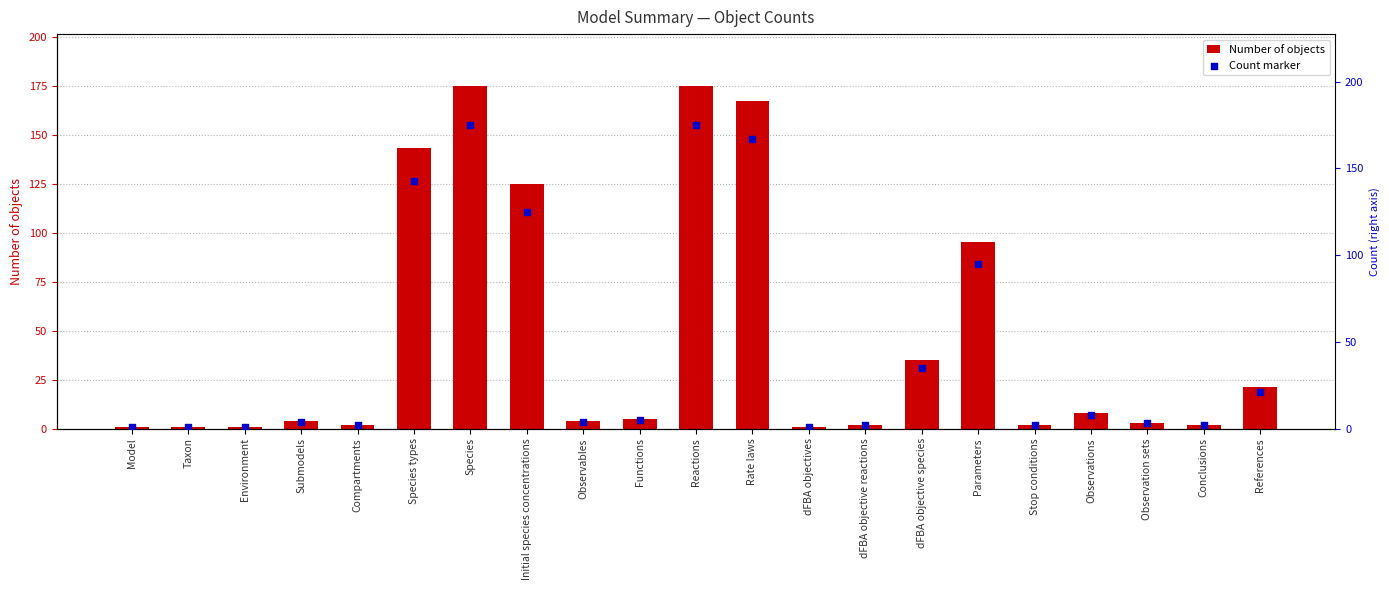

Which series contains the highest Y value?

Number of objects